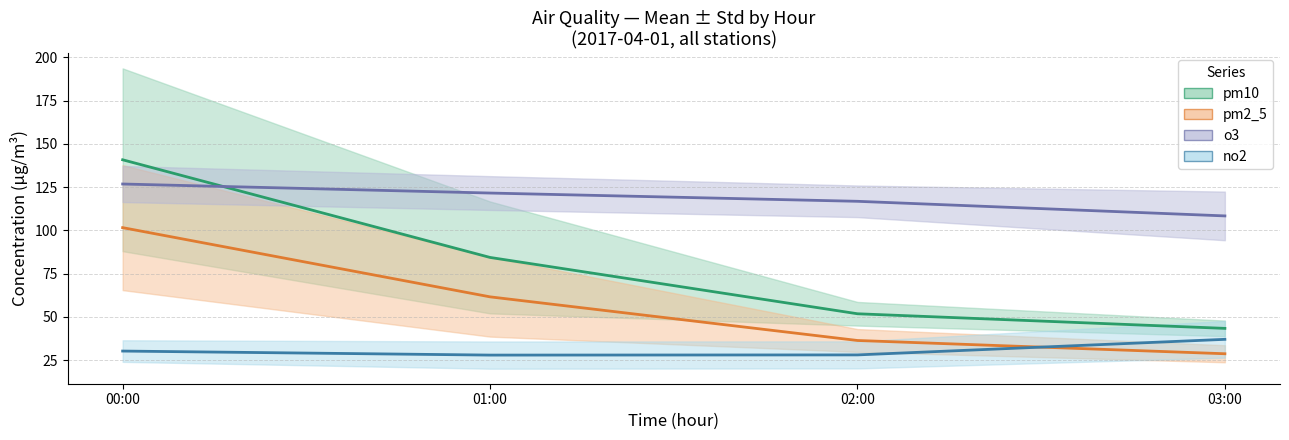

Reading right to left, what are all the values shown in this chart?

pm10 mean: 43.3	51.8	84.3	140.8
pm2_5 mean: 28.7	36.3	61.6	101.6
o3 mean: 108.3	116.8	121.6	126.8
no2 mean: 37.0	28.0	27.9	30.2